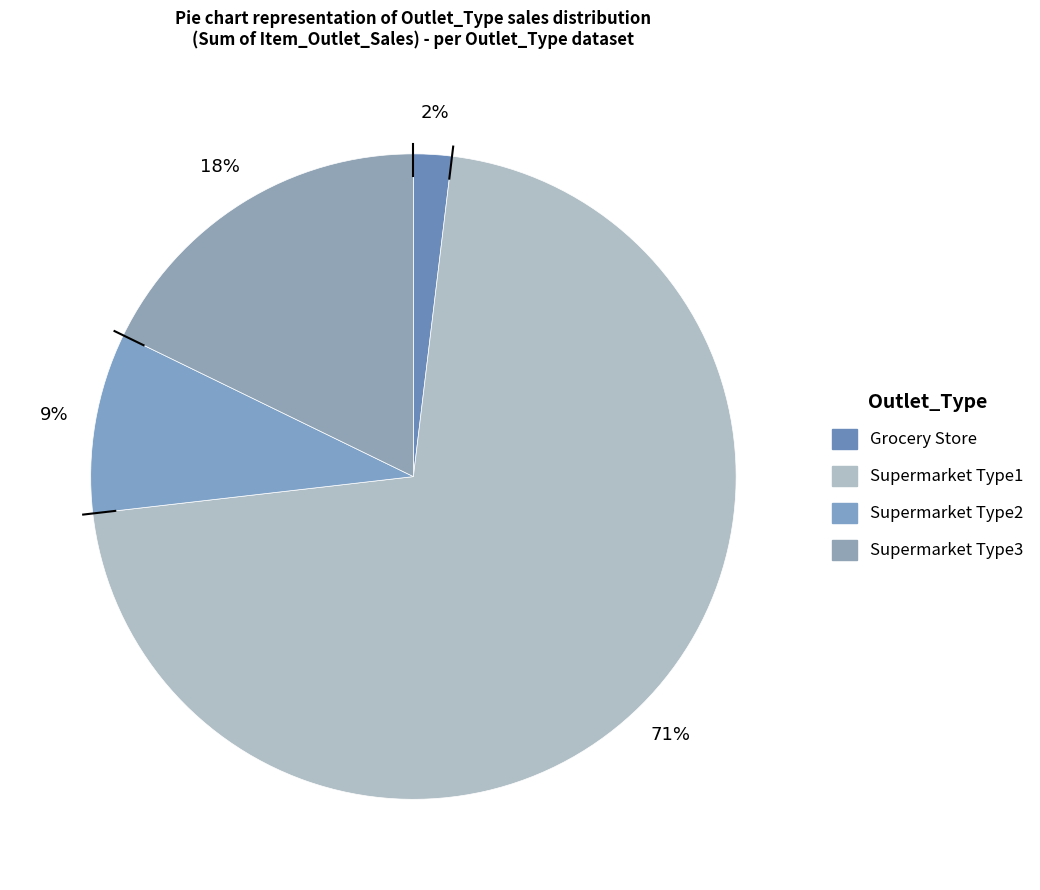

Which slice is the smallest?

Grocery Store